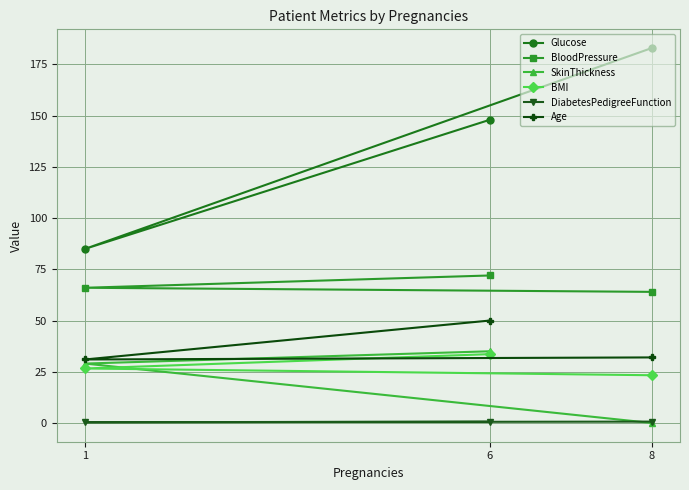

How many values in the BloodPressure series are below 66?

1